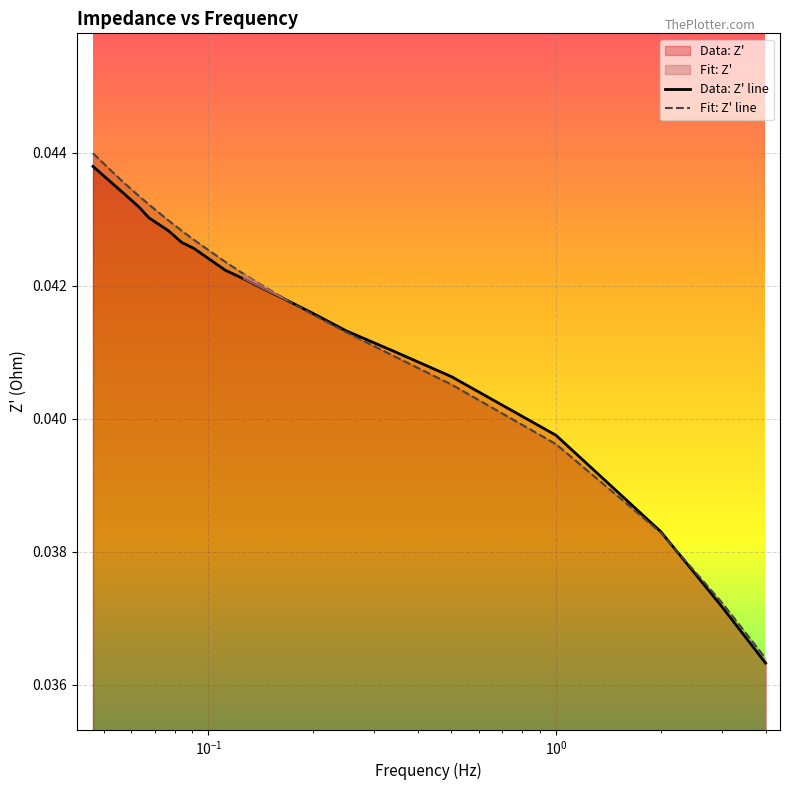

Which series has the widest spread of values?

Fit: Z' line